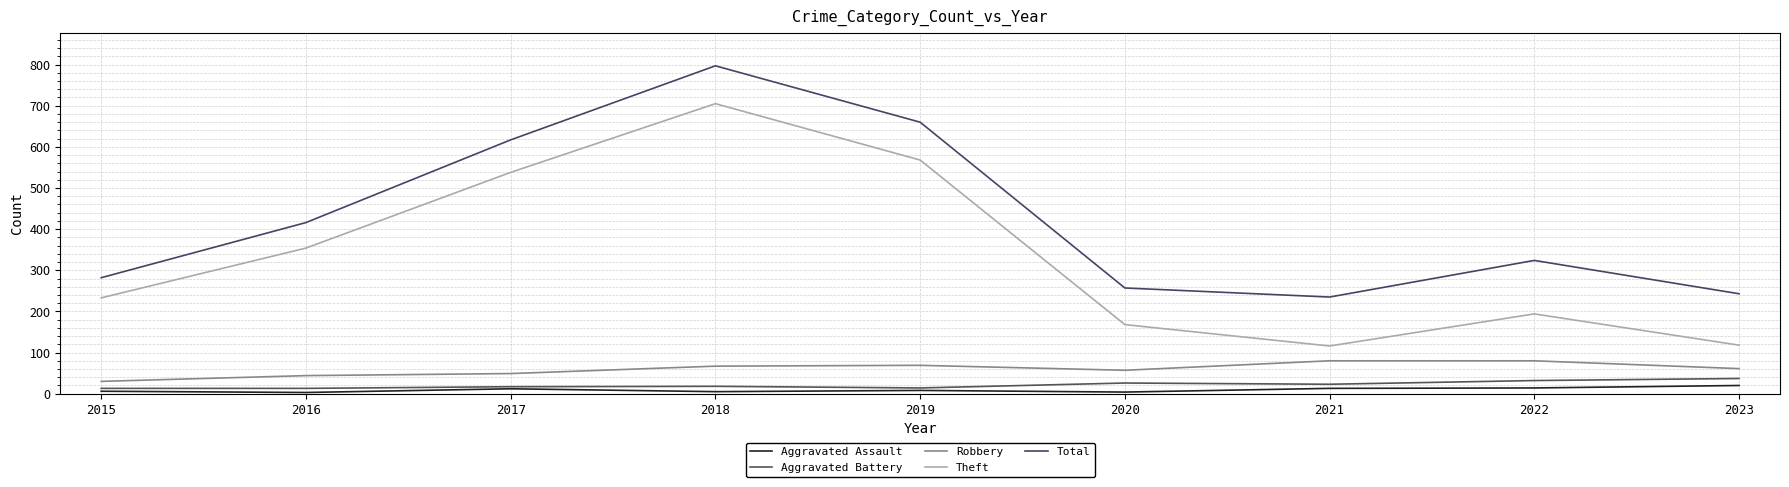

True or false: Robbery and Theft cross at least once.

False